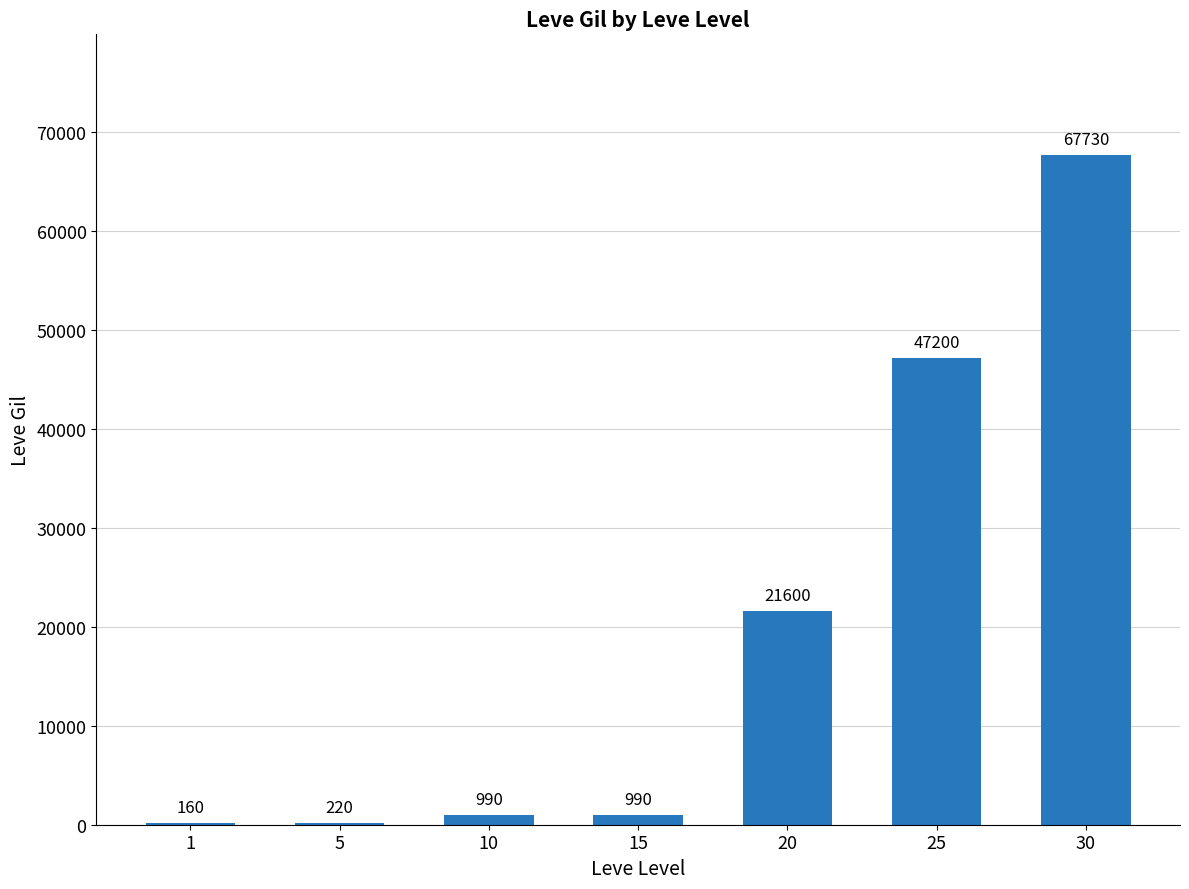

What is the greatest value displayed?

67730